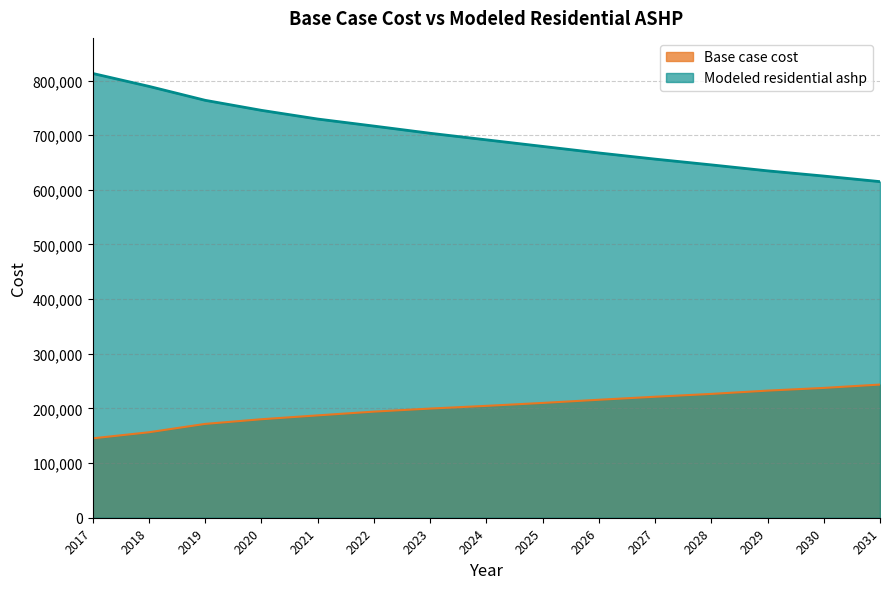

True or false: Base case cost and Modeled residential ashp intersect in this chart.

False